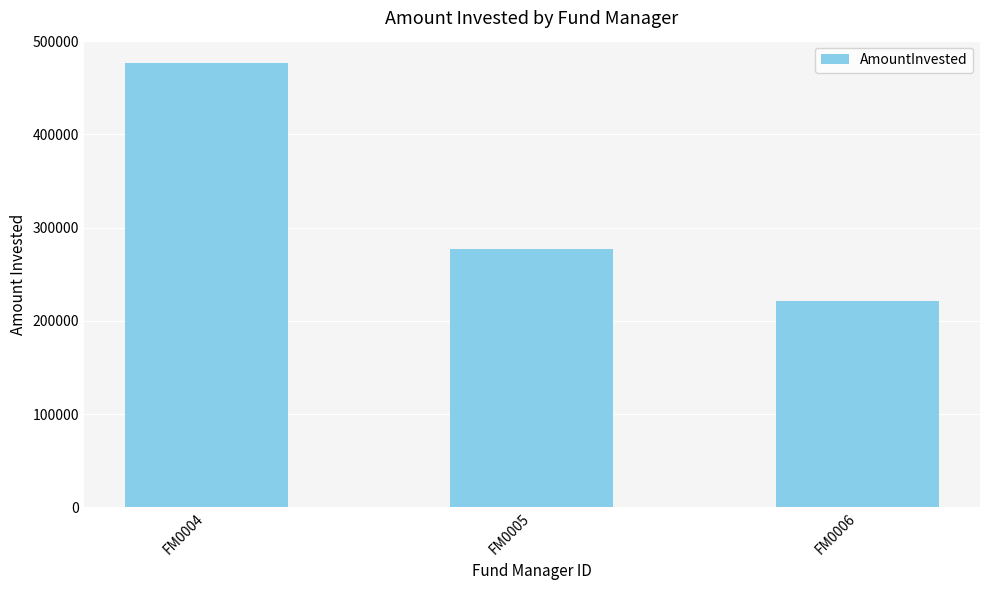

How many values are between 220906 and 476671?

3